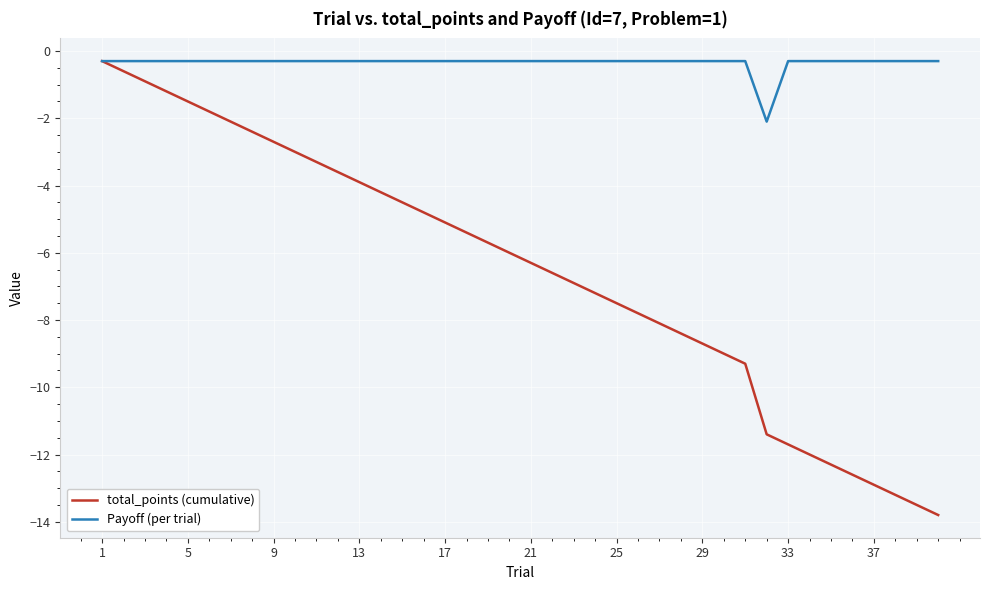

Which series has the largest total across all categories?

Payoff (per trial)